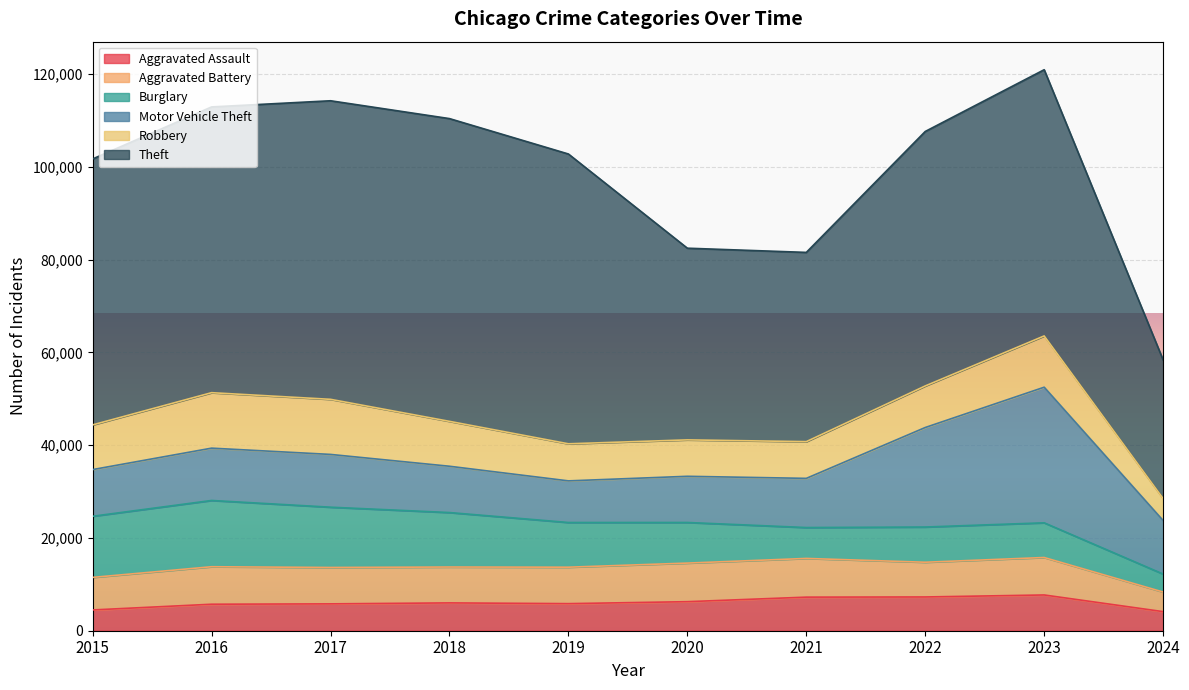

How many interior local peaks does the Theft series have?

2